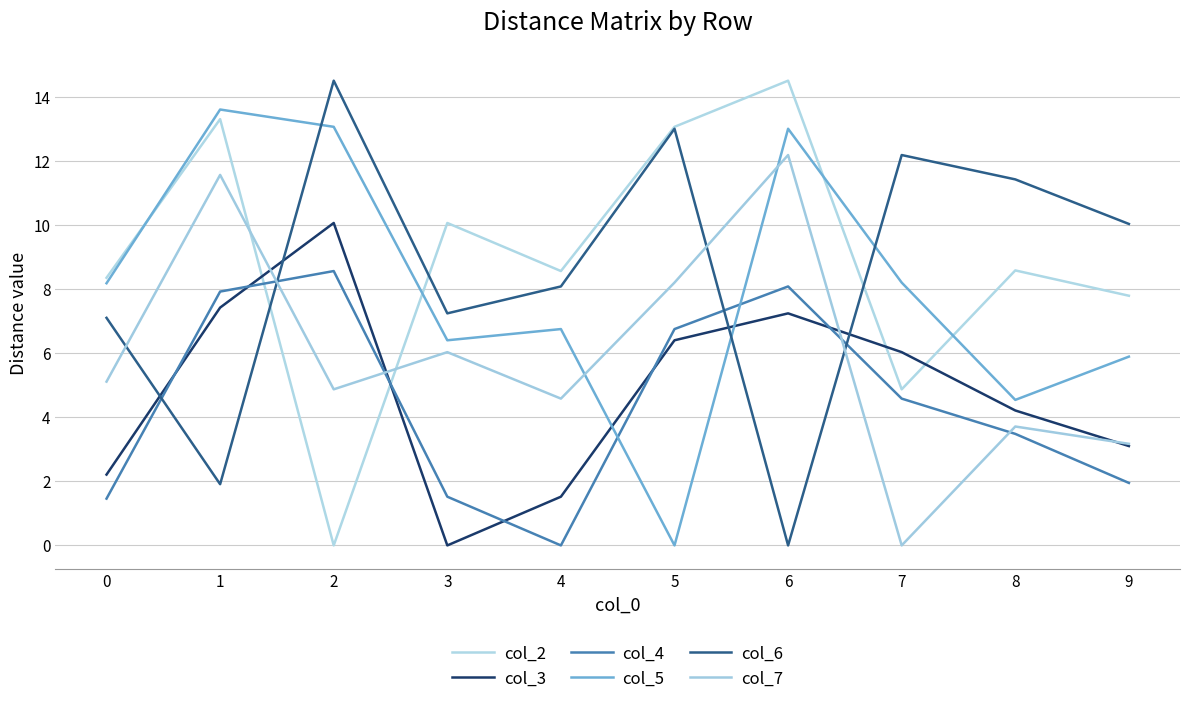

True or false: col_6 and col_3 intersect in this chart.

True